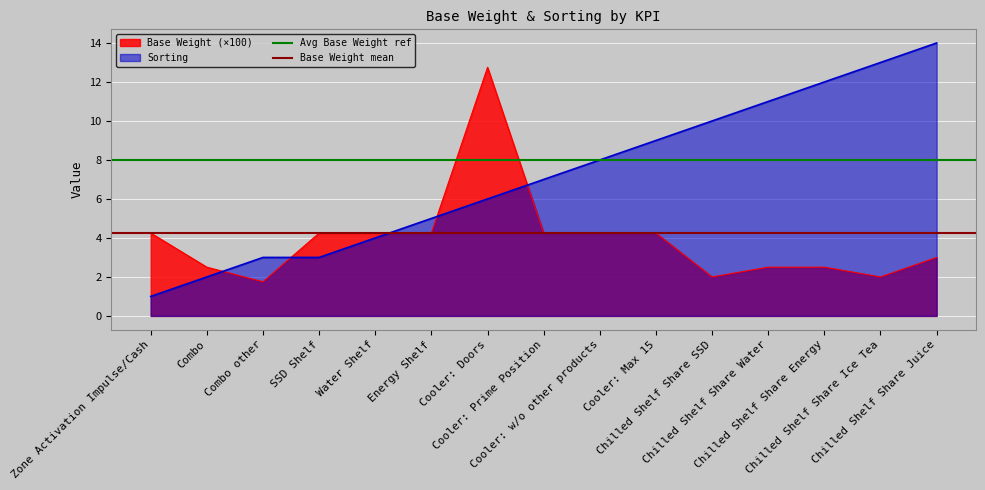

Is the value of Avg Base Weight ref at Zone Activation Impulse/Cash greater than the value of Base Weight mean at Zone Activation Impulse/Cash?

Yes